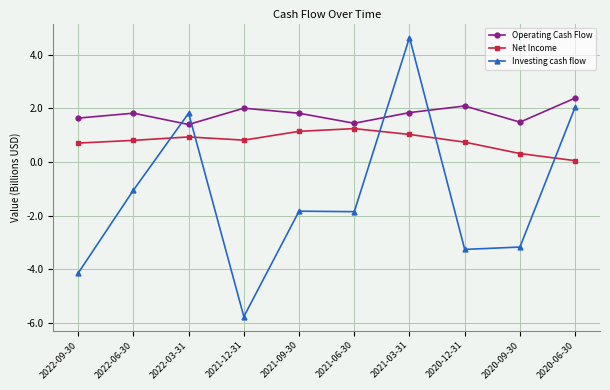

How many lines are shown in the chart?

3